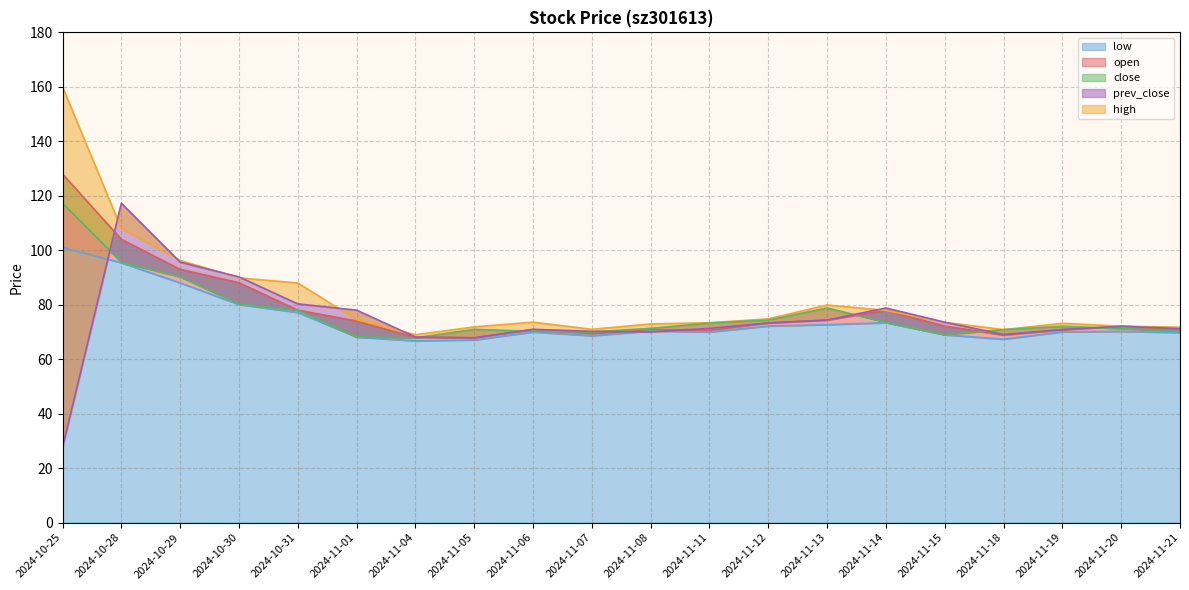

True or false: low has more than 2 interior local peaks.

True